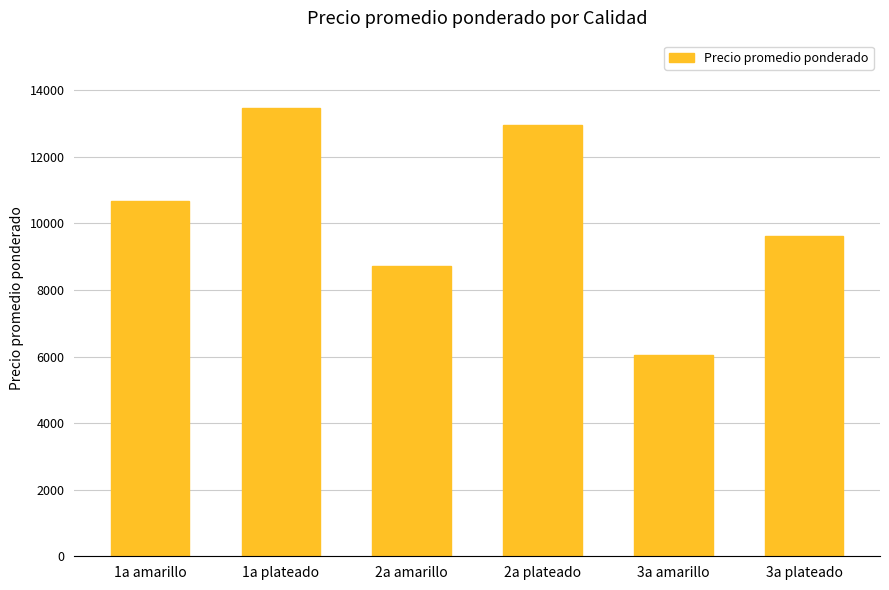

Reading left to right, transcribe all the data shown in this chart.

10681	13469	8731	12947	6056	9613